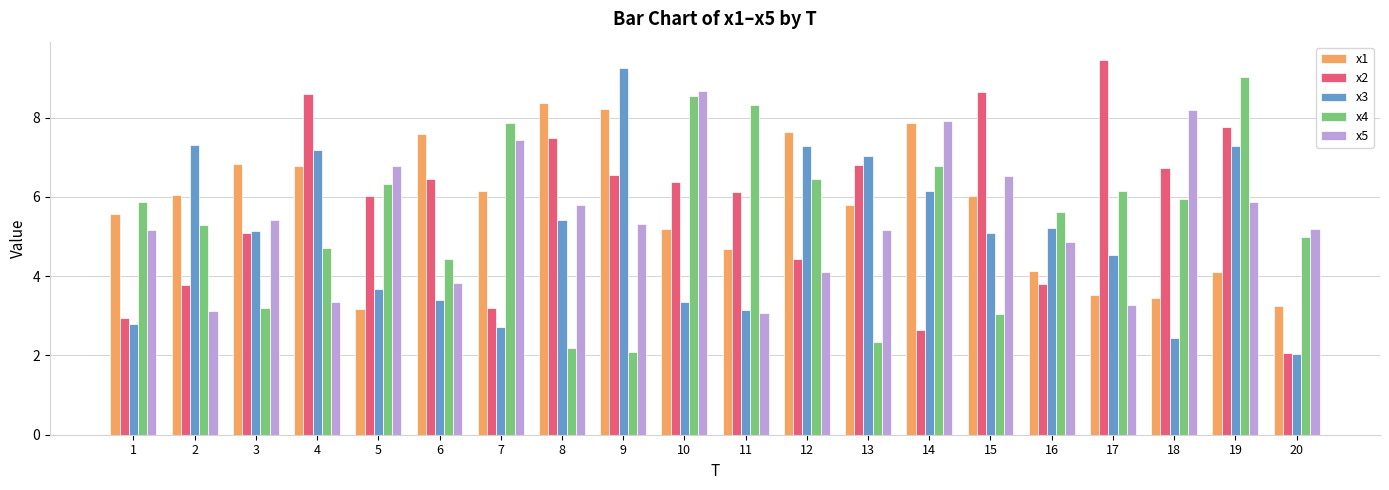

Is the value of x5 at 13 greater than the value of x3 at 4?

No